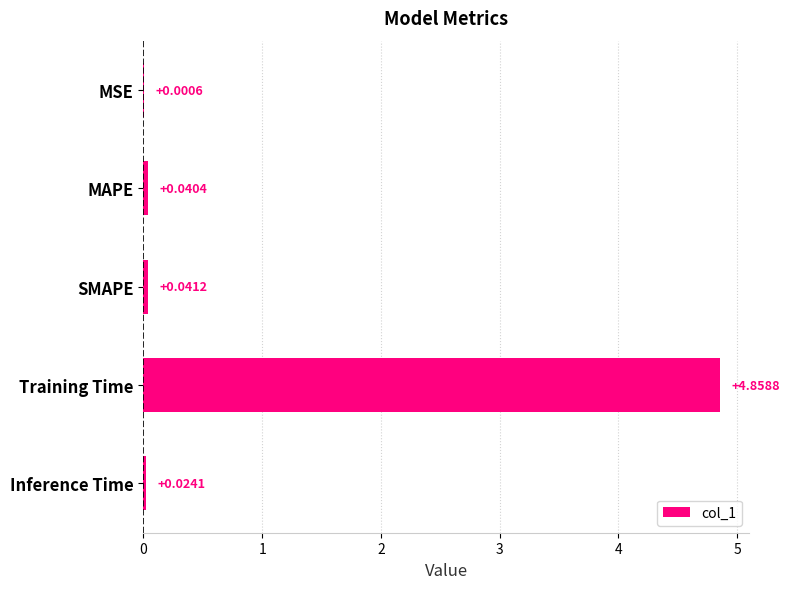

What is the sum of all values?

5.0